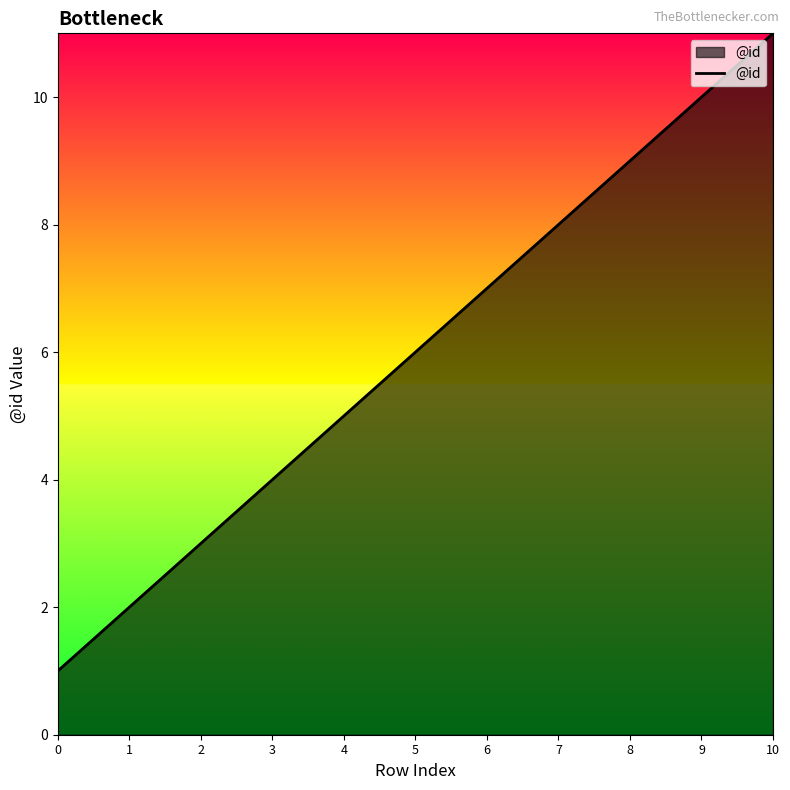

How many lines are shown in the chart?

1